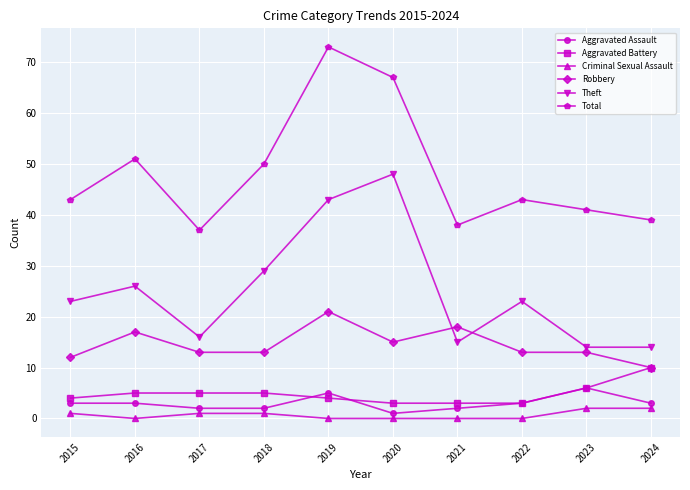

True or false: Total has a value of 63 at 2021.

False